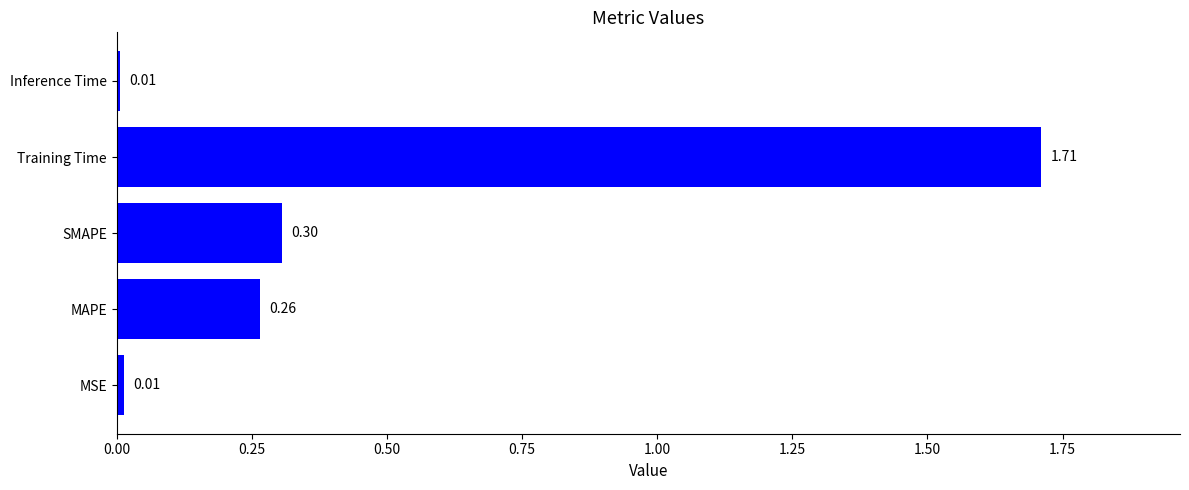

Are the bars horizontal?

Yes